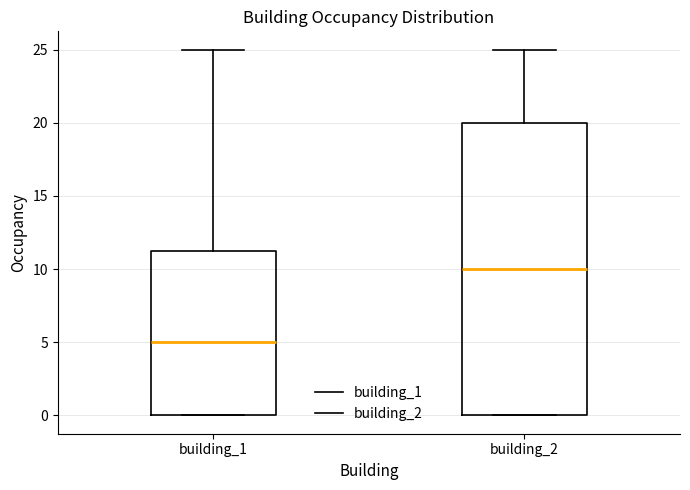

Which box's median line is the highest?

building_2